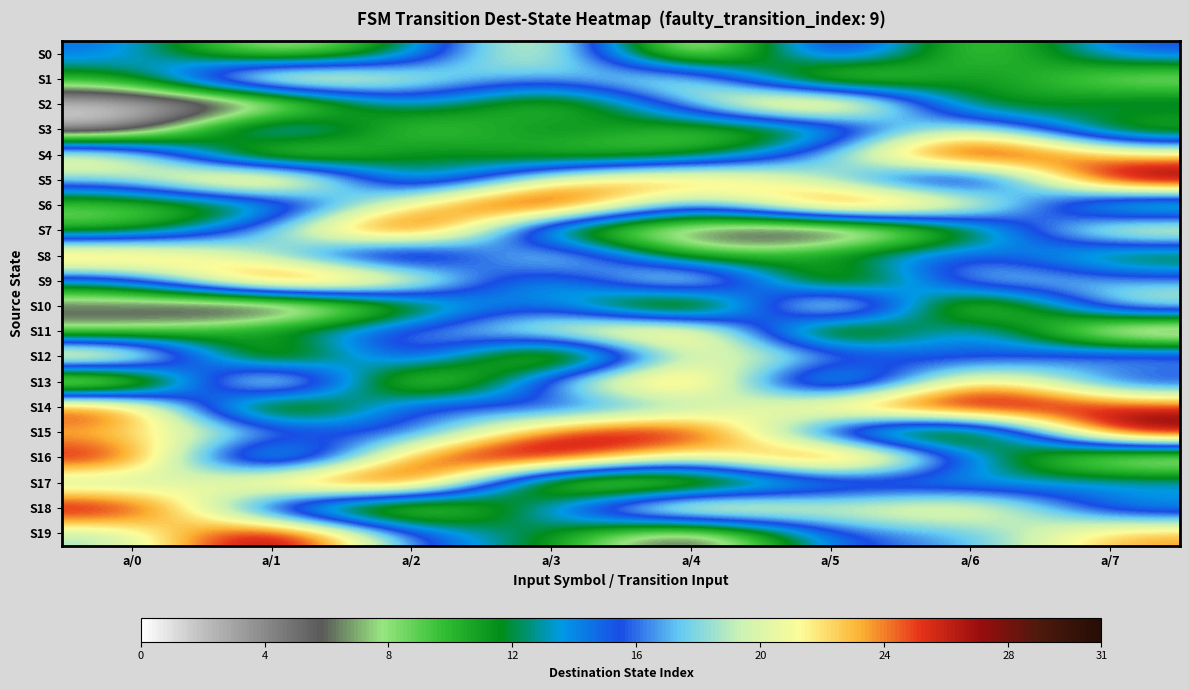

Reading right to left, what are all the values shown in this chart?

S0: a/7=16	a/6=6	a/5=21	a/4=1	a/3=24	a/2=12	a/1=5	a/0=15
S1: a/7=6	a/6=14	a/5=2	a/4=23	a/3=16	a/2=20	a/1=27	a/0=10
S2: a/7=14	a/6=8	a/5=30	a/4=18	a/3=6	a/2=16	a/1=2	a/0=1
S3: a/7=8	a/6=22	a/5=10	a/4=8	a/3=14	a/2=6	a/1=21	a/0=1
S4: a/7=22	a/6=31	a/5=18	a/4=9	a/3=8	a/2=14	a/1=2	a/0=23
S5: a/7=31	a/6=7	a/5=18	a/4=26	a/3=22	a/2=8	a/1=30	a/0=18
S6: a/7=7	a/6=24	a/5=30	a/4=13	a/3=31	a/2=22	a/1=10	a/0=8
S7: a/7=24	a/6=9	a/5=0	a/4=5	a/3=7	a/2=31	a/1=18	a/0=9
S8: a/7=9	a/6=17	a/5=13	a/4=7	a/3=24	a/2=7	a/1=18	a/0=26
S9: a/7=17	a/6=21	a/5=3	a/4=27	a/3=9	a/2=24	a/1=30	a/0=13
S10: a/7=21	a/6=1	a/5=30	a/4=0	a/3=17	a/2=9	a/1=0	a/0=5
S11: a/7=1	a/6=19	a/5=2	a/4=28	a/3=21	a/2=17	a/1=13	a/0=7
S12: a/7=19	a/6=13	a/5=19	a/4=22	a/3=1	a/2=21	a/1=3	a/0=27
S13: a/7=13	a/6=26	a/5=4	a/4=28	a/3=19	a/2=1	a/1=30	a/0=0
S14: a/7=26	a/6=30	a/5=25	a/4=17	a/3=13	a/2=19	a/1=2	a/0=28
S15: a/7=30	a/6=3	a/5=11	a/4=29	a/3=26	a/2=13	a/1=19	a/0=22
S16: a/7=3	a/6=15	a/5=31	a/4=18	a/3=30	a/2=26	a/1=4	a/0=28
S17: a/7=15	a/6=12	a/5=12	a/4=5	a/3=3	a/2=30	a/1=25	a/0=17
S18: a/7=12	a/6=24	a/5=20	a/4=27	a/3=15	a/2=3	a/1=11	a/0=29
S19: a/7=24	a/6=16	a/5=16	a/4=2	a/3=12	a/2=15	a/1=31	a/0=18